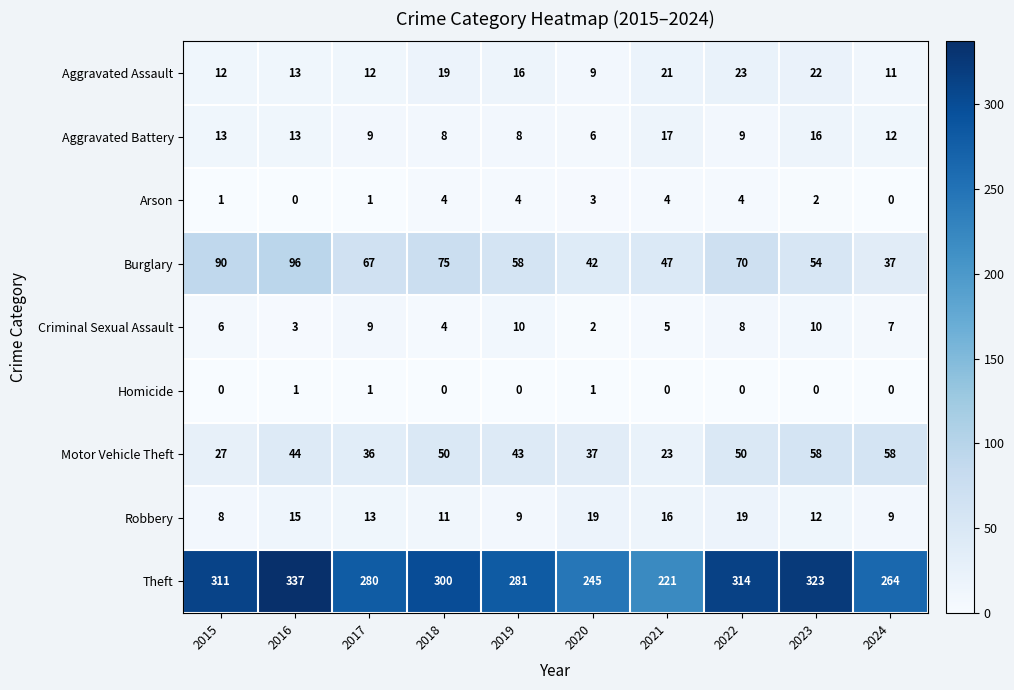

The Aggravated Battery series shows 9 at 2022. True or false?

True